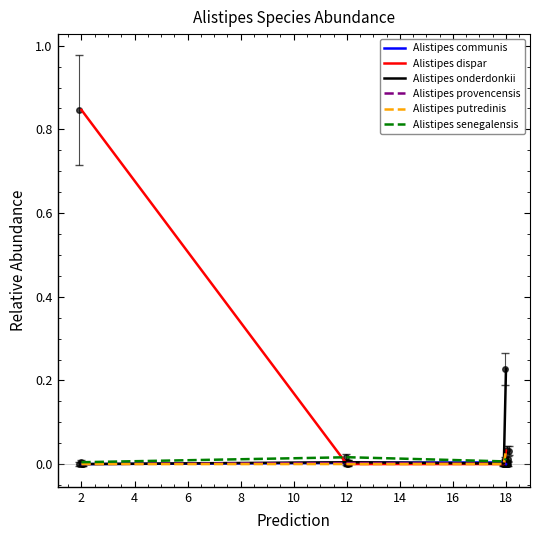

The 1-s__Alistipes communis series shows -0.0 at 18. True or false?

False